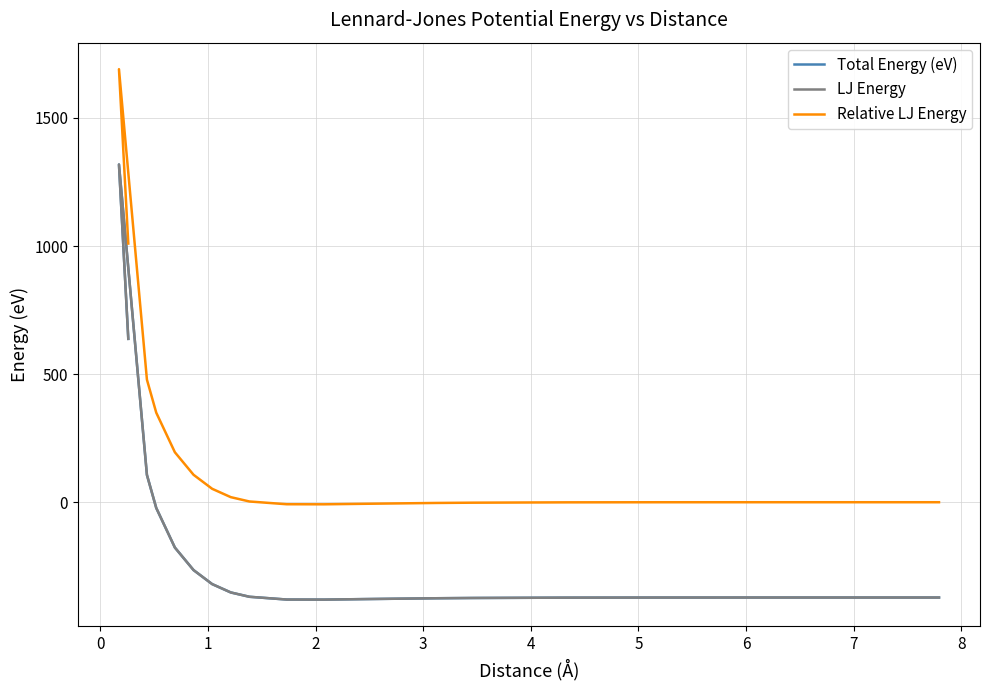

The Relative LJ Energy series shows 1690.1 at 0. True or false?

True